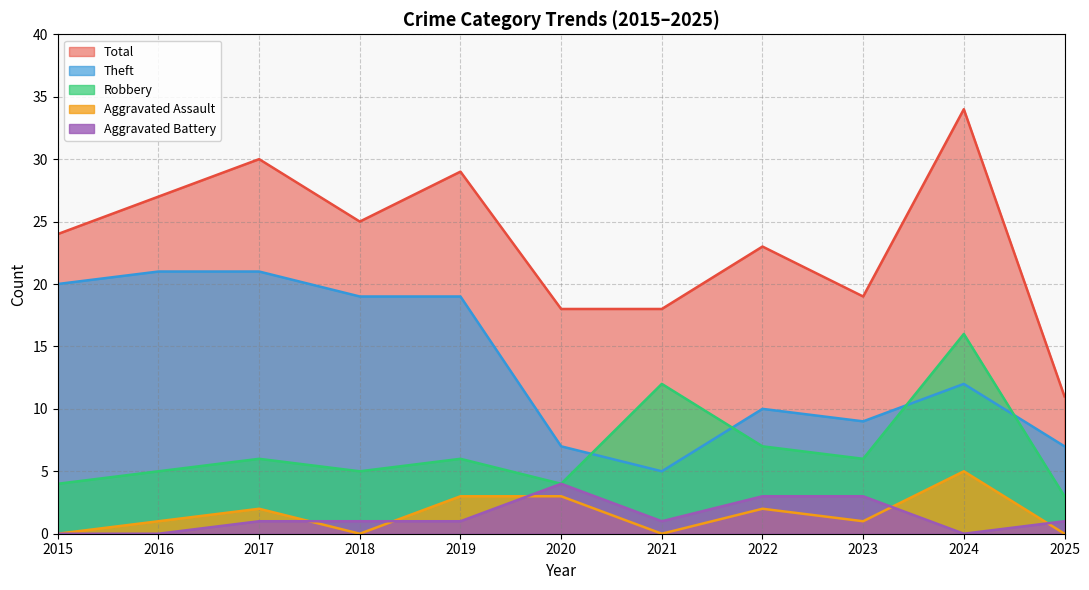

What is the total value across all series at 2019?

58